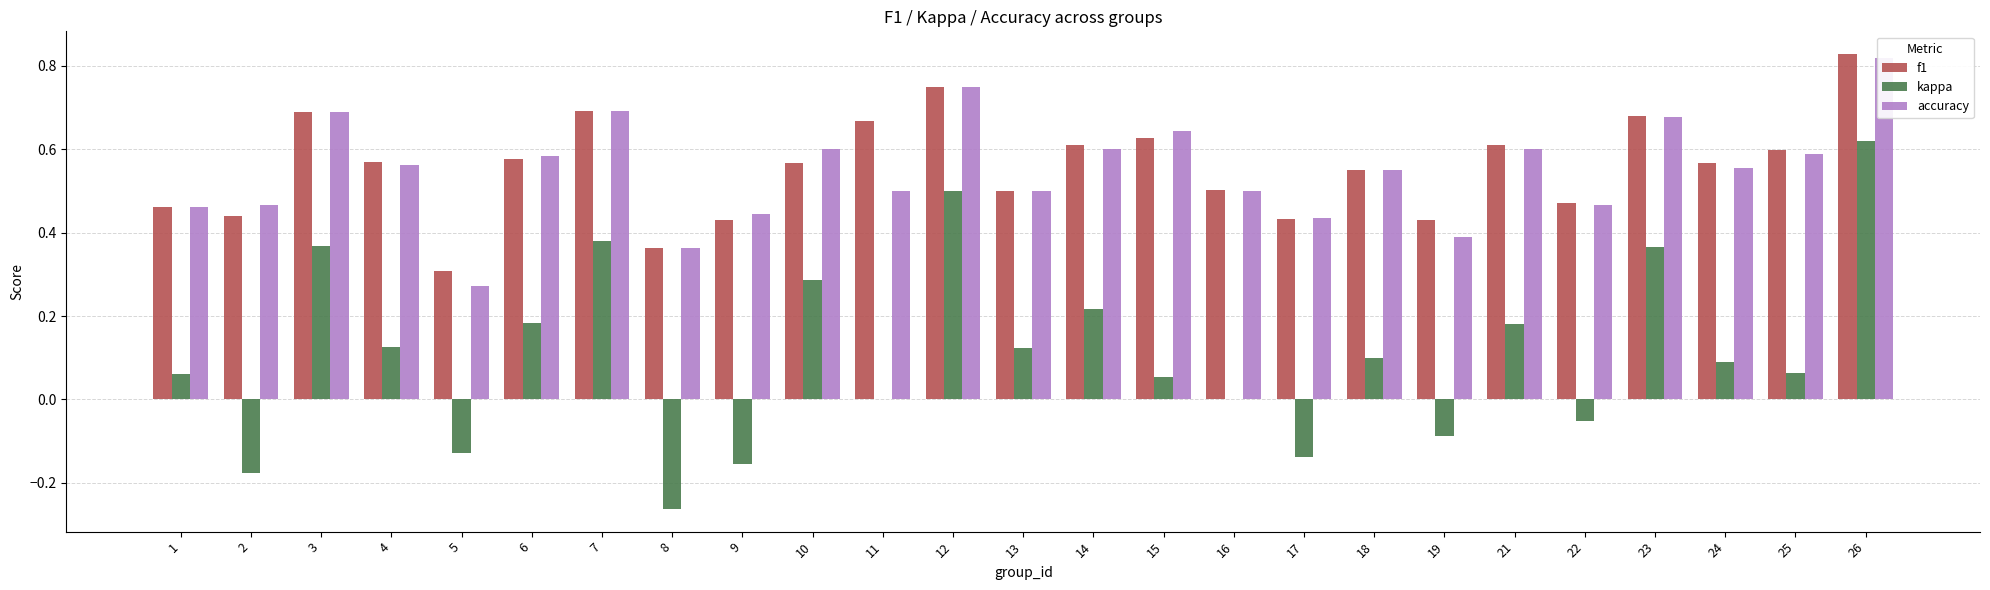

What is the spread (max minus min) of values at 9?

0.6